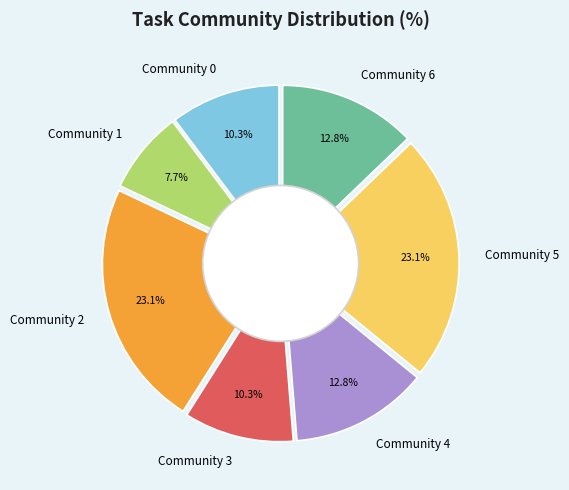

Is it true that Community 2 is 23% of the pie?

True